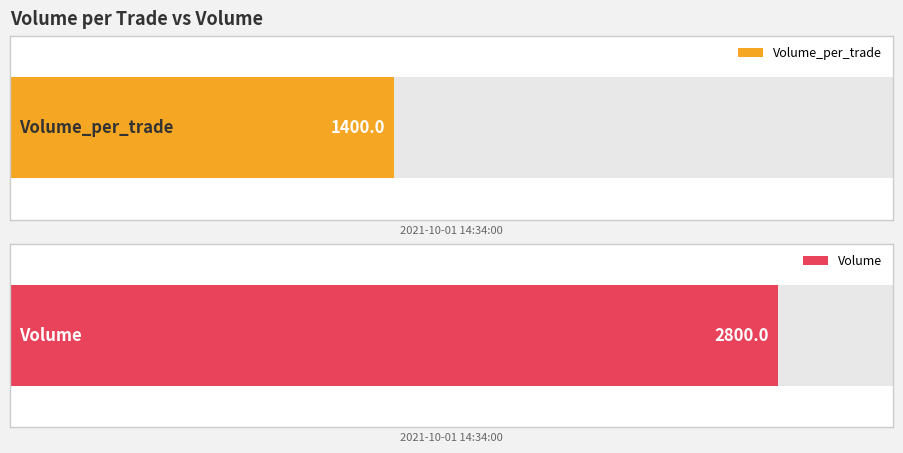

How many values in the Volume series exceed 1400?

1